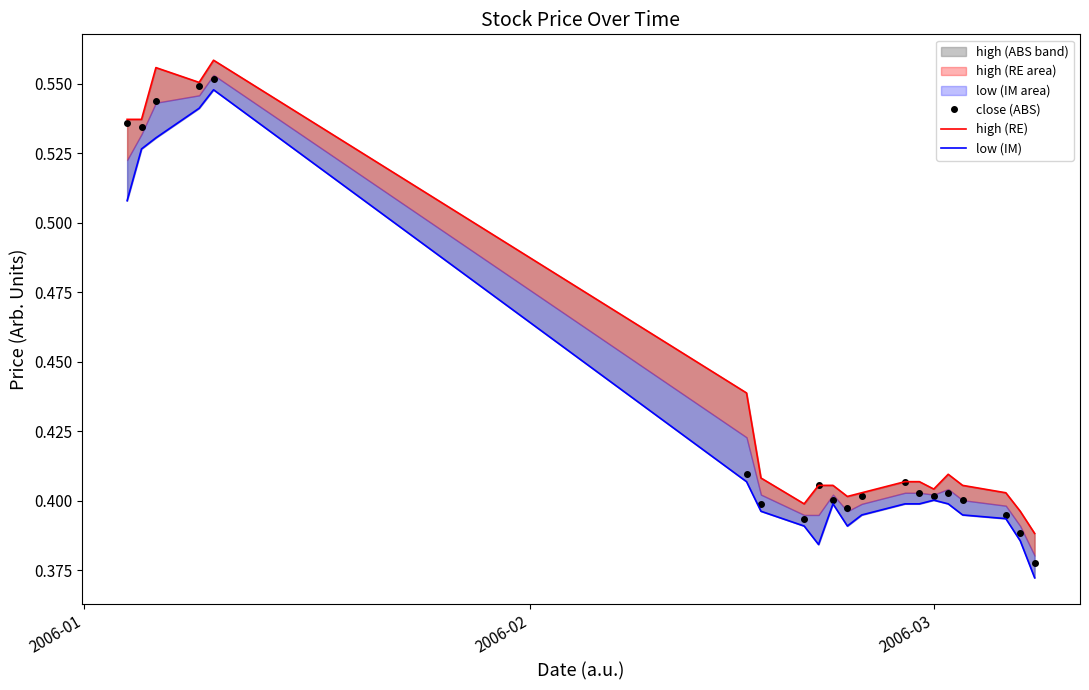

How many close (ABS) values are between 0 and 1?

20